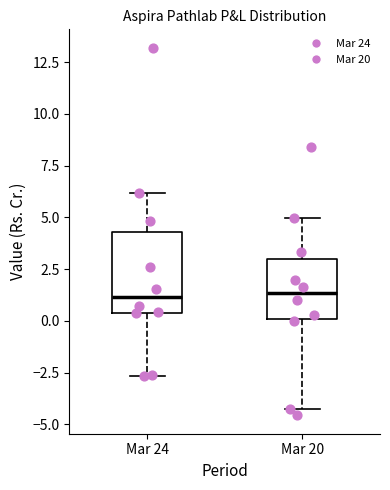

Reading left to right, read every box against the y-axis: the position of its median line, the range the box covers, and the ends of its whiskers. The values are not printed on the chart, so give them approximately, as read against the axis.

Mar 24: median 1.0, box 0.5 to 4.5, whiskers -2.5 to 6.0
Mar 20: median 1.5, box 0.0 to 3.0, whiskers -4.0 to 5.0